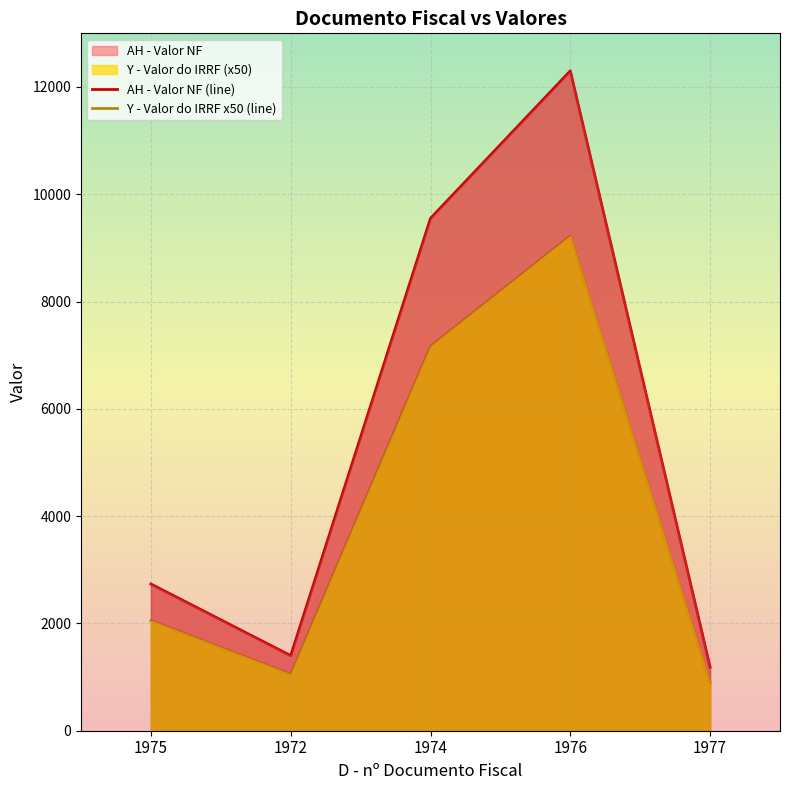

At 1976, list the series in order from largest to smallest.

AH - Valor NF (line), Y - Valor do IRRF x50 (line)